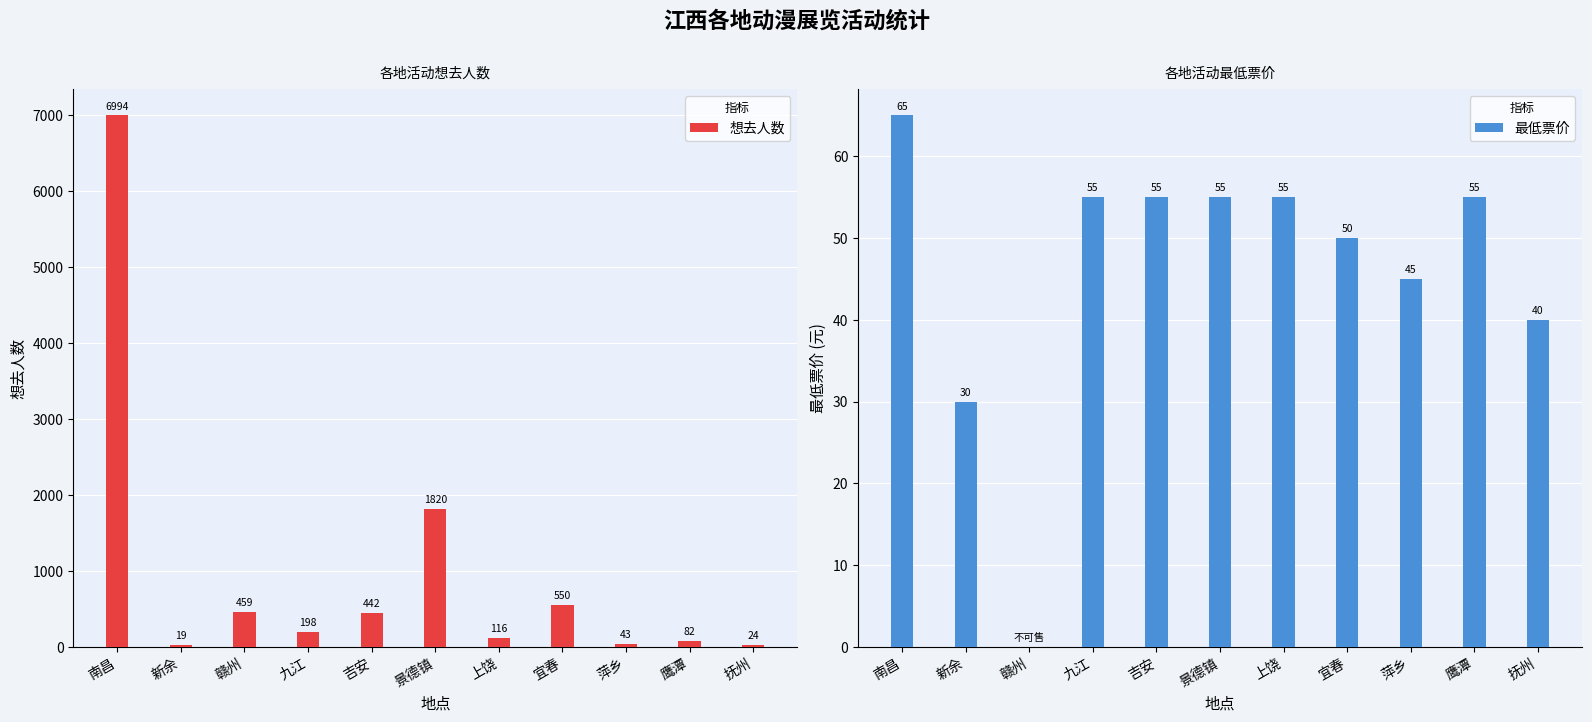

Which series has the largest range (max minus min)?

想去人数